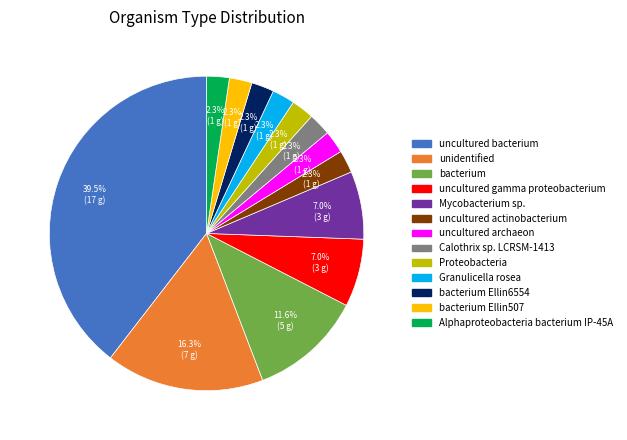

To the nearest percent, what portion does Proteobacteria represent?

2%